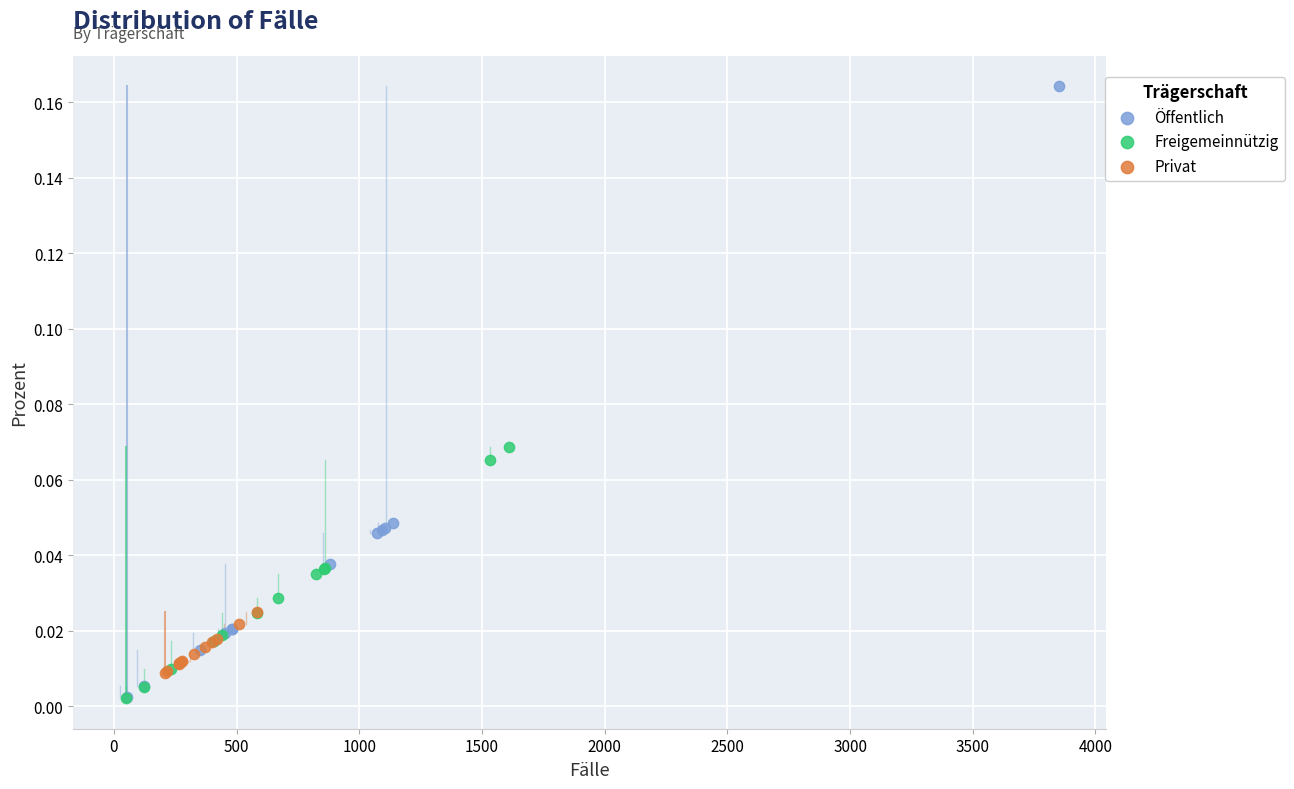

Which series contains the highest Y value?

Öffentlich